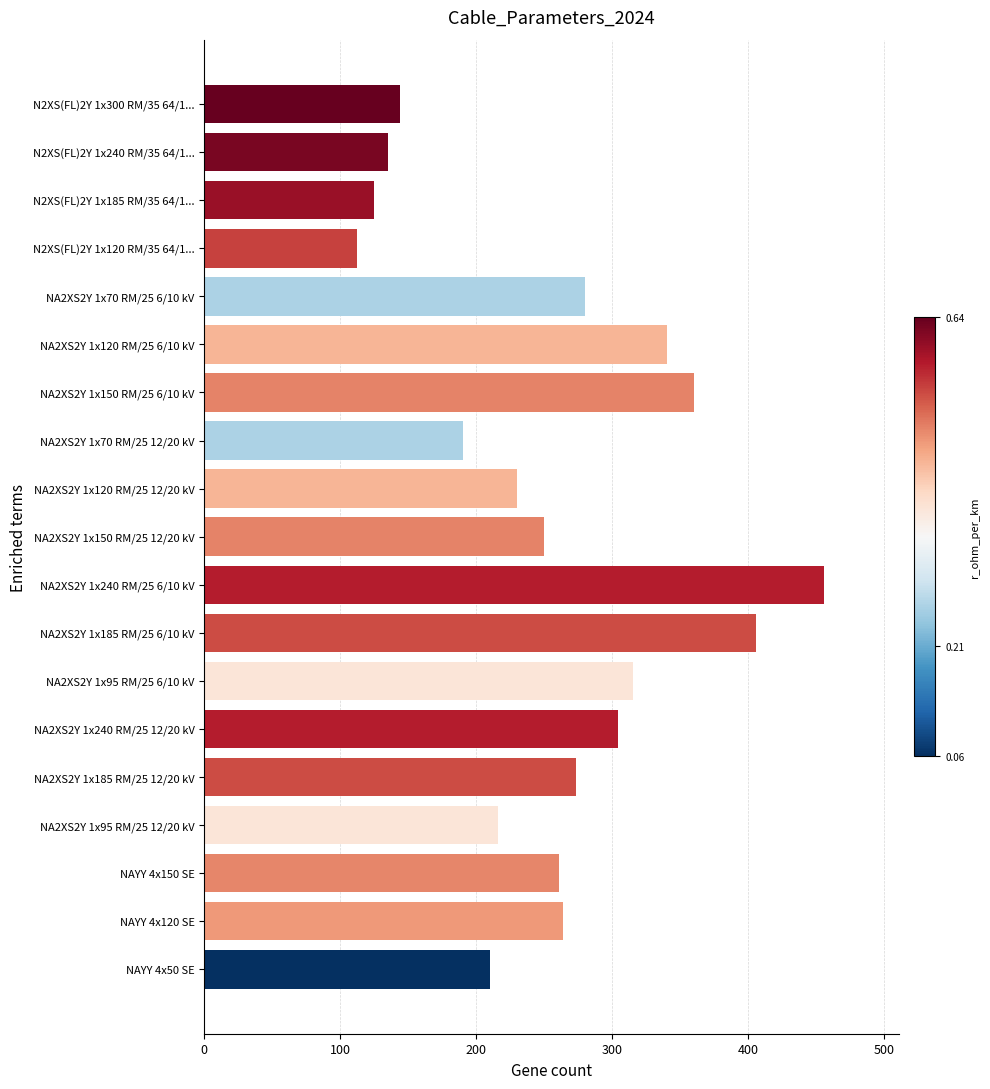

Reading bottom to top, extract all data points from this chart.

NAYY 4x50 SE=210	NAYY 4x120 SE=264	NAYY 4x150 SE=261	NA2XS2Y 1x95 RM/25 12/20 kV=216	NA2XS2Y 1x185 RM/25 12/20 kV=273	NA2XS2Y 1x240 RM/25 12/20 kV=304	NA2XS2Y 1x95 RM/25 6/10 kV=315	NA2XS2Y 1x185 RM/25 6/10 kV=406	NA2XS2Y 1x240 RM/25 6/10 kV=456	NA2XS2Y 1x150 RM/25 12/20 kV=250	NA2XS2Y 1x120 RM/25 12/20 kV=230	NA2XS2Y 1x70 RM/25 12/20 kV=190	NA2XS2Y 1x150 RM/25 6/10 kV=360	NA2XS2Y 1x120 RM/25 6/10 kV=340	NA2XS2Y 1x70 RM/25 6/10 kV=280	N2XS(FL)2Y 1x120 RM/35 64/1...=112	N2XS(FL)2Y 1x185 RM/35 64/1...=125	N2XS(FL)2Y 1x240 RM/35 64/1...=135	N2XS(FL)2Y 1x300 RM/35 64/1...=144